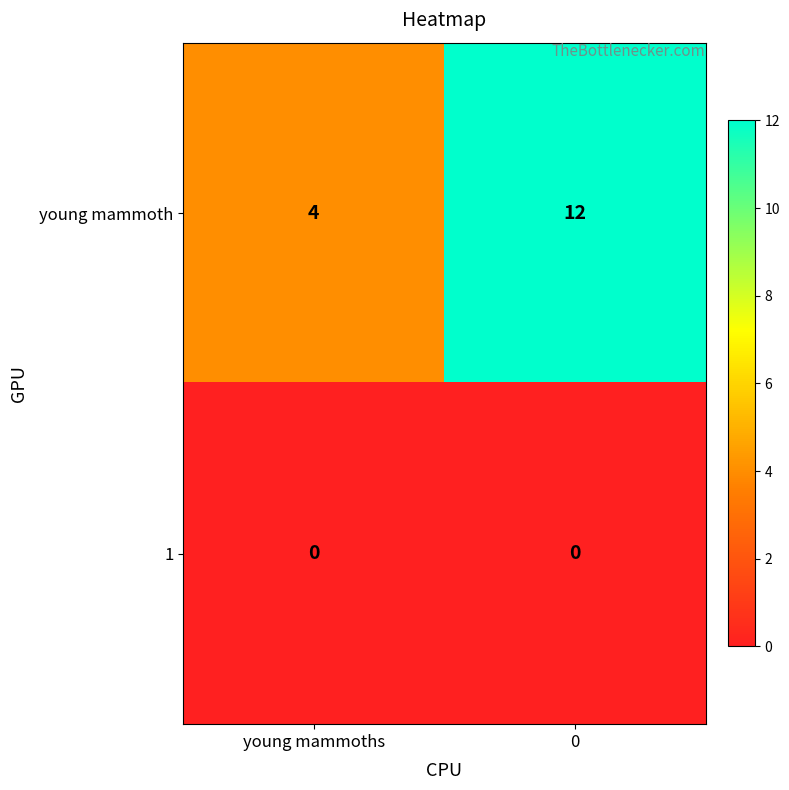

What is the difference between the young mammoth values at young mammoths and 0?

8